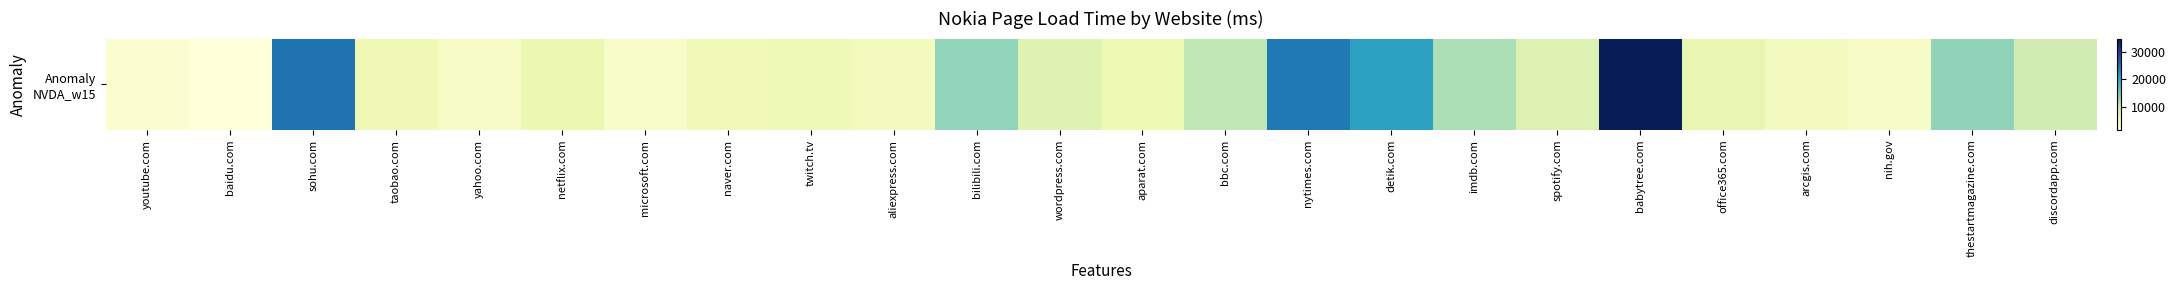

What is the change in value from taobao.com to bilibili.com?

+7665.5